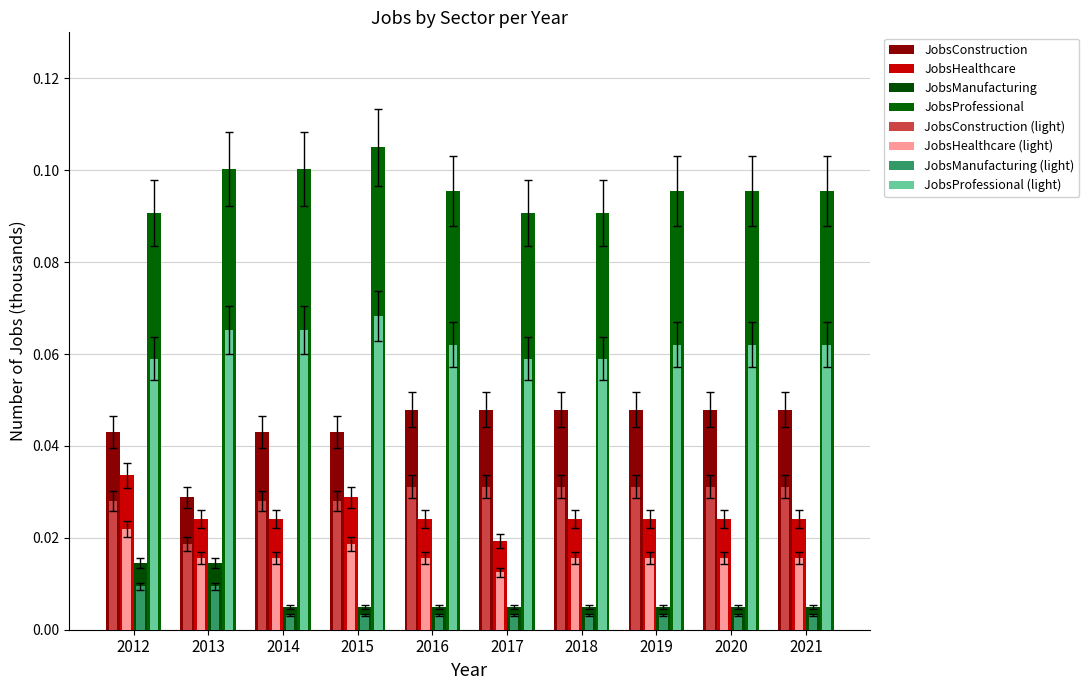

The JobsConstruction series shows 0.0 at 2021. True or false?

True